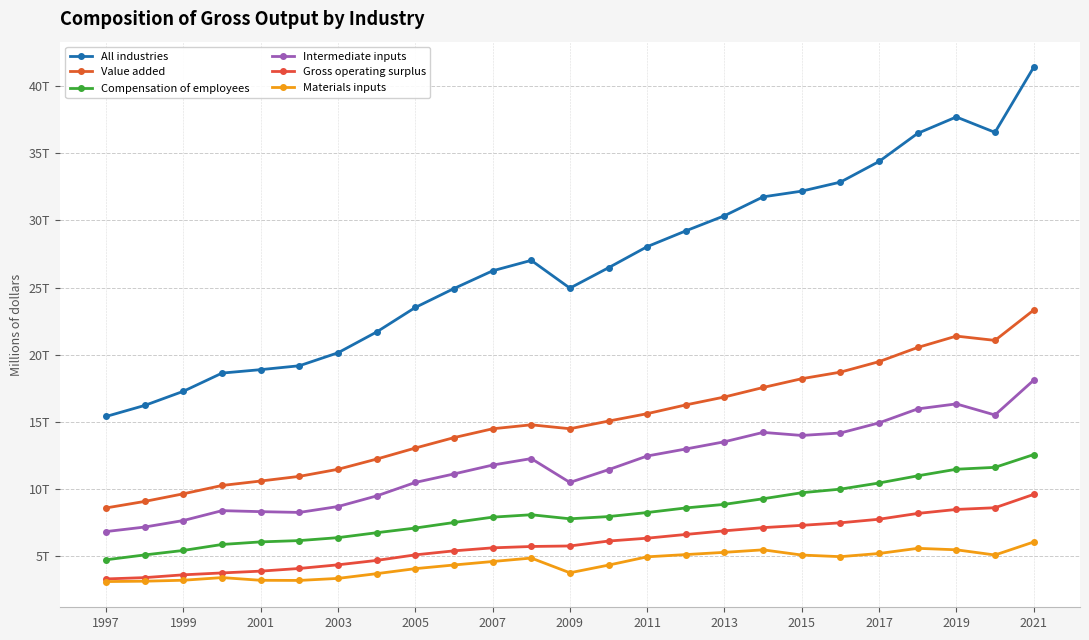

How many data points in Materials inputs are above 4583763?

12